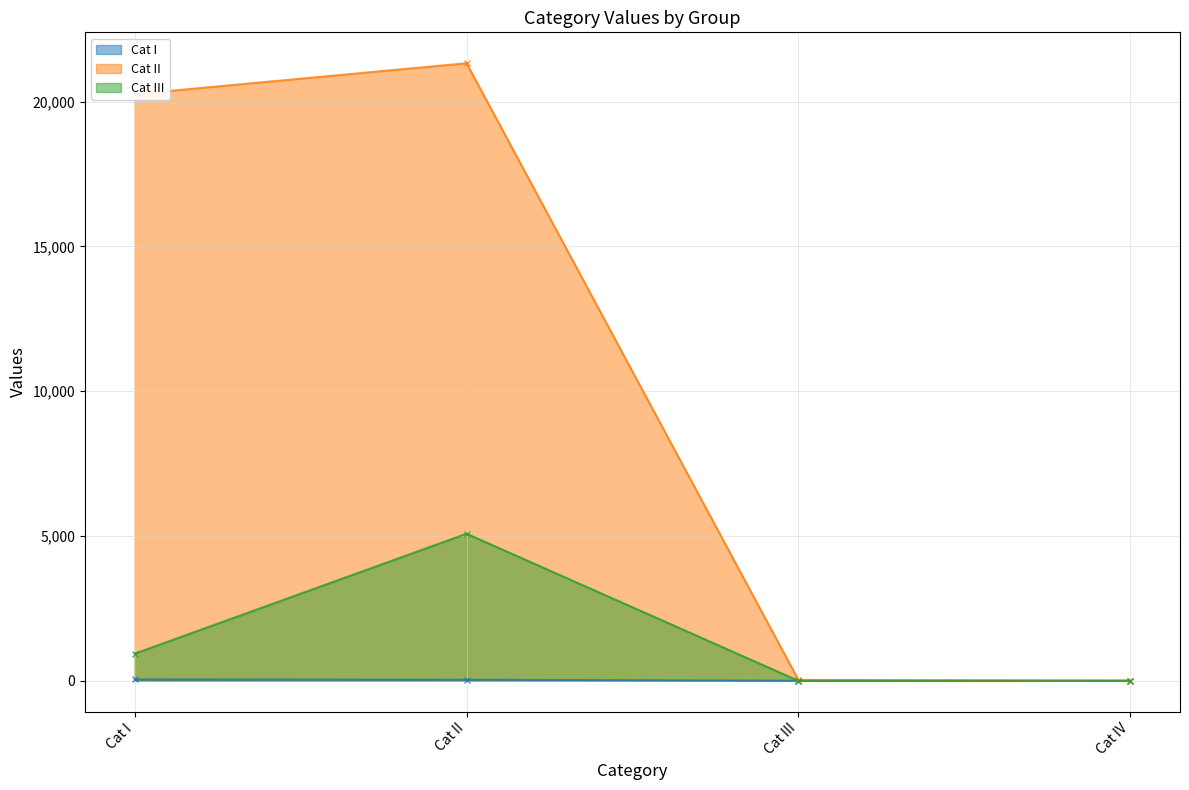

Rank the series at Cat I from highest to lowest value.

Cat II, Cat III, Cat I